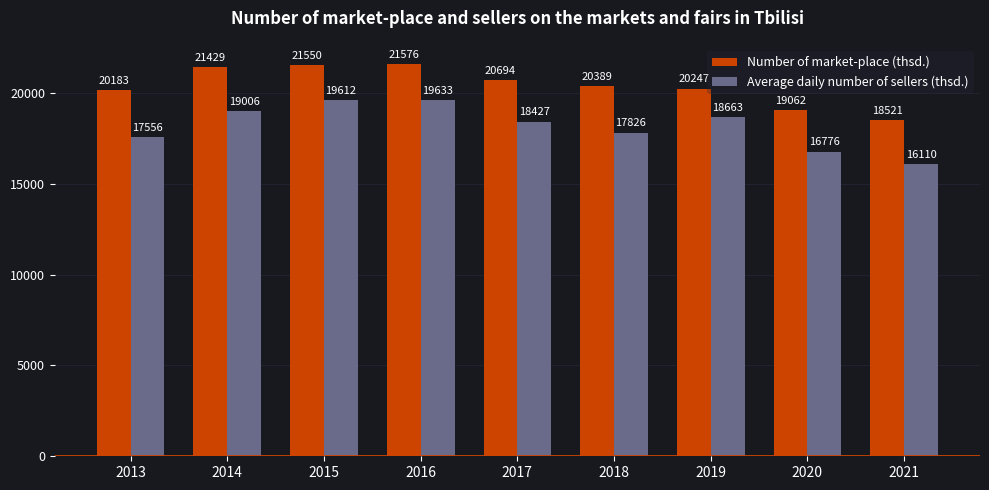

What is the difference between the second highest and second lowest values in the Number of market-place (thsd.) series?

2488